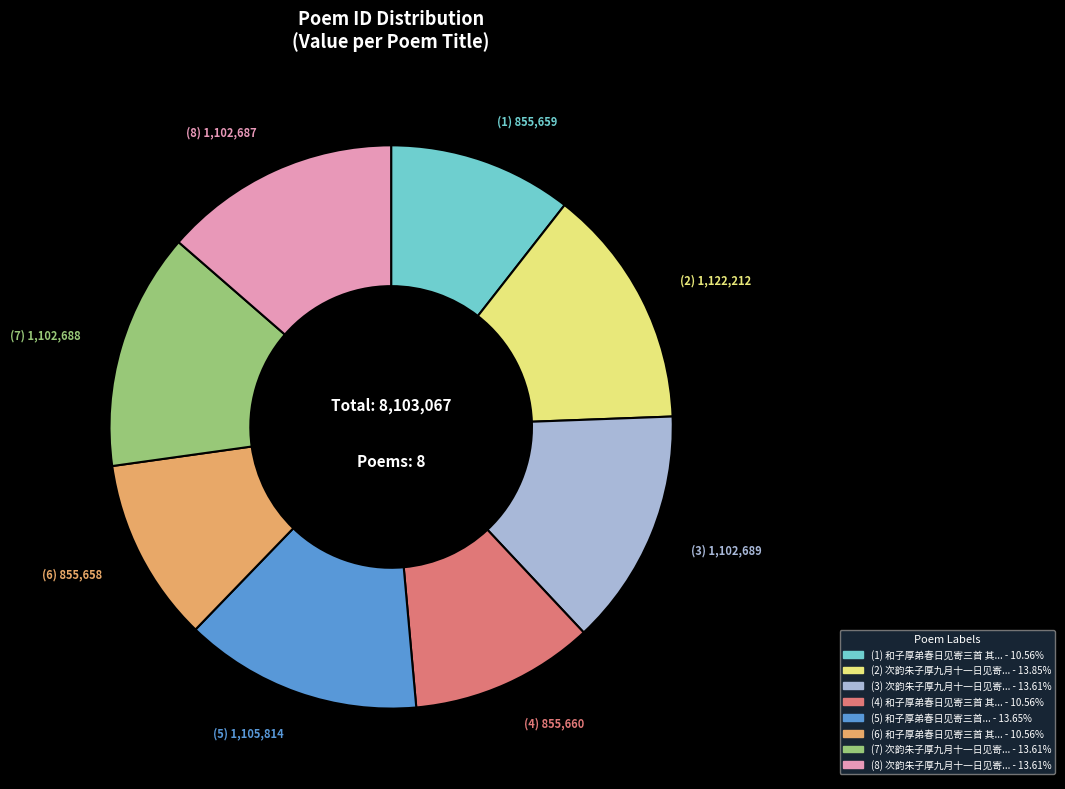

Is there any slice that represents more than half of the pie?

No